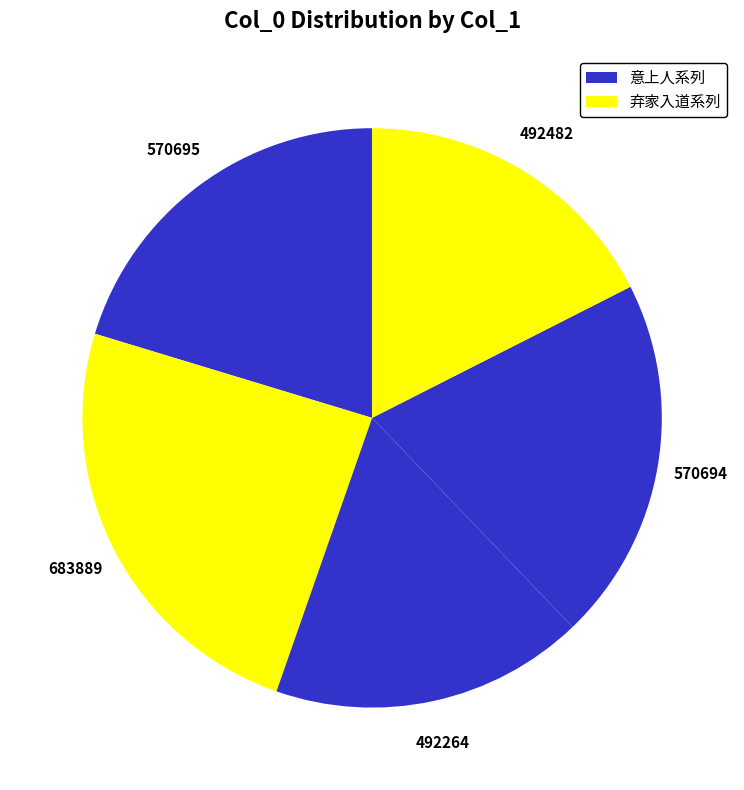

Count the number of slices in the pie.

5